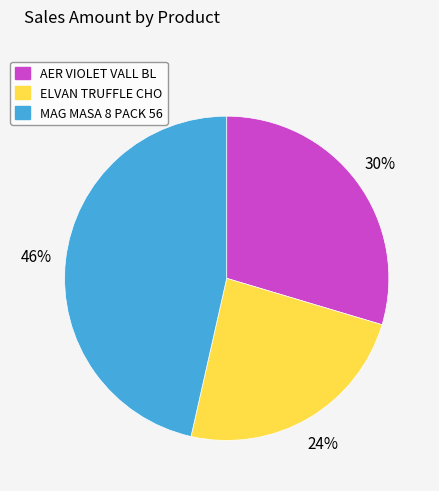

Between AER VIOLET VALL BL and MAG MASA 8 PACK 56, which is larger?

MAG MASA 8 PACK 56